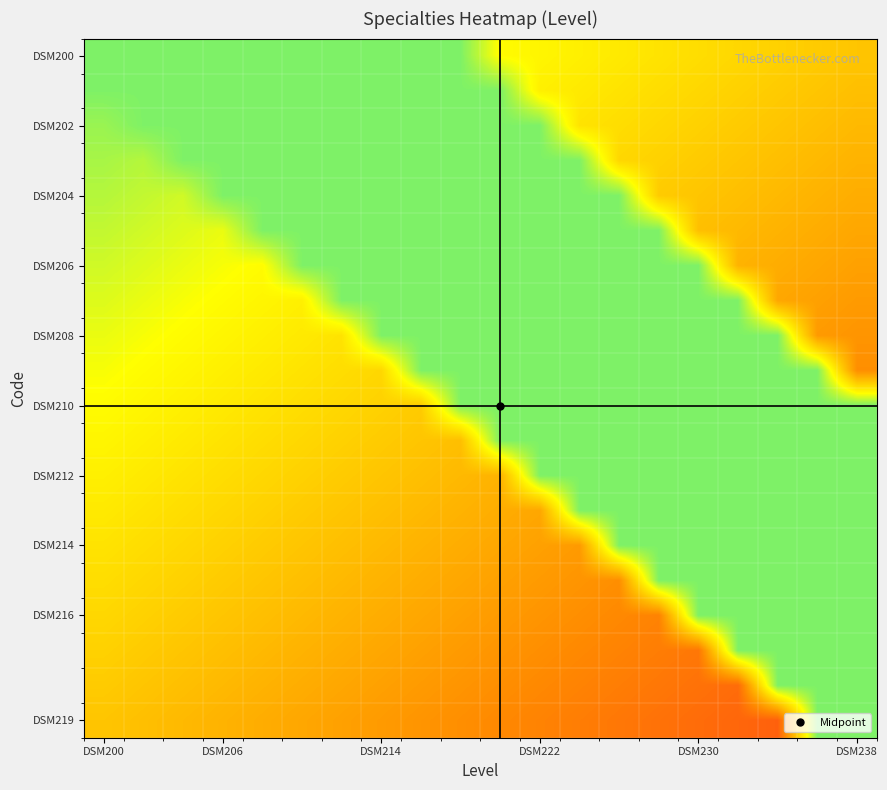

Count the number of categories in the chart.

20